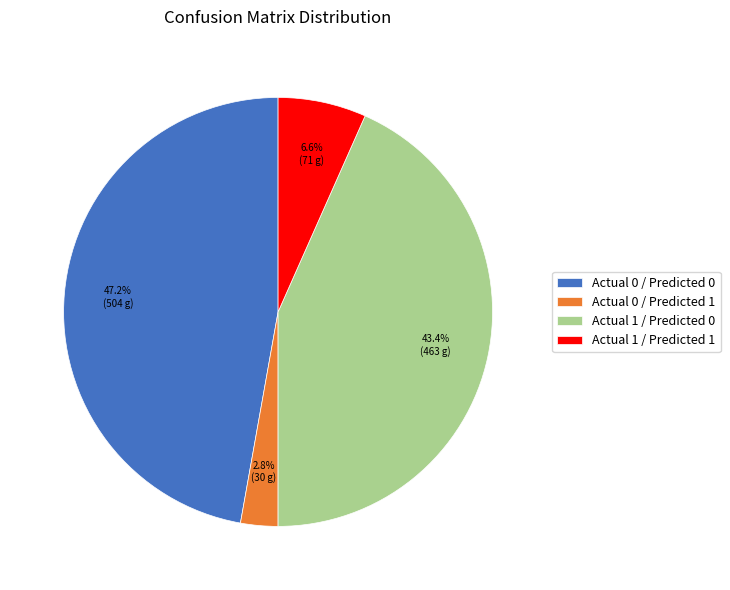

Rank the categories by value from lowest to highest.

Actual 0 / Predicted 1, Actual 1 / Predicted 1, Actual 1 / Predicted 0, Actual 0 / Predicted 0